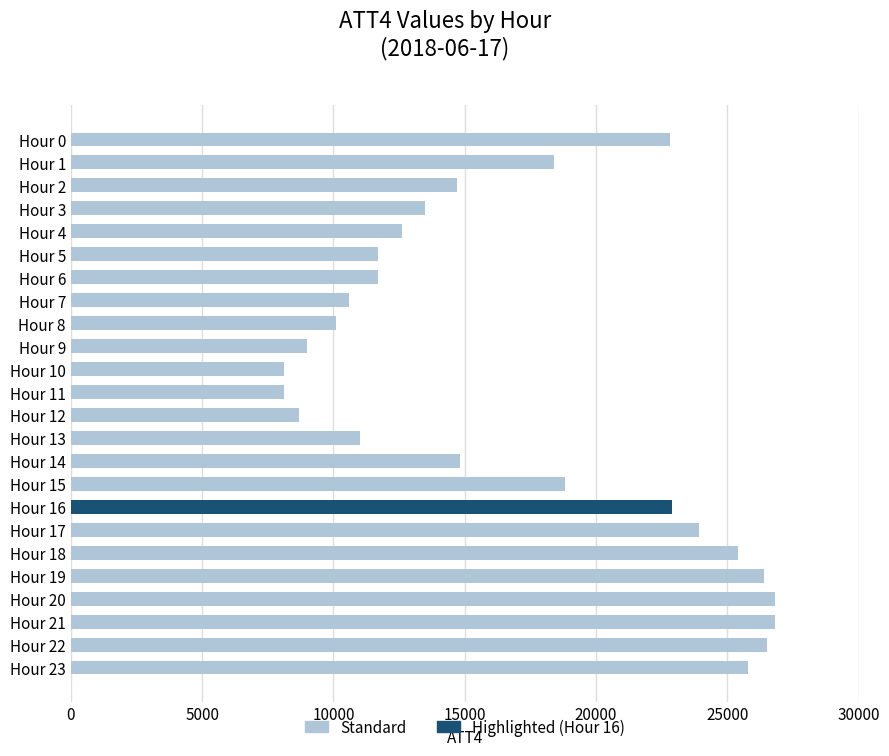

What is the difference between the maximum and second lowest values?

18700